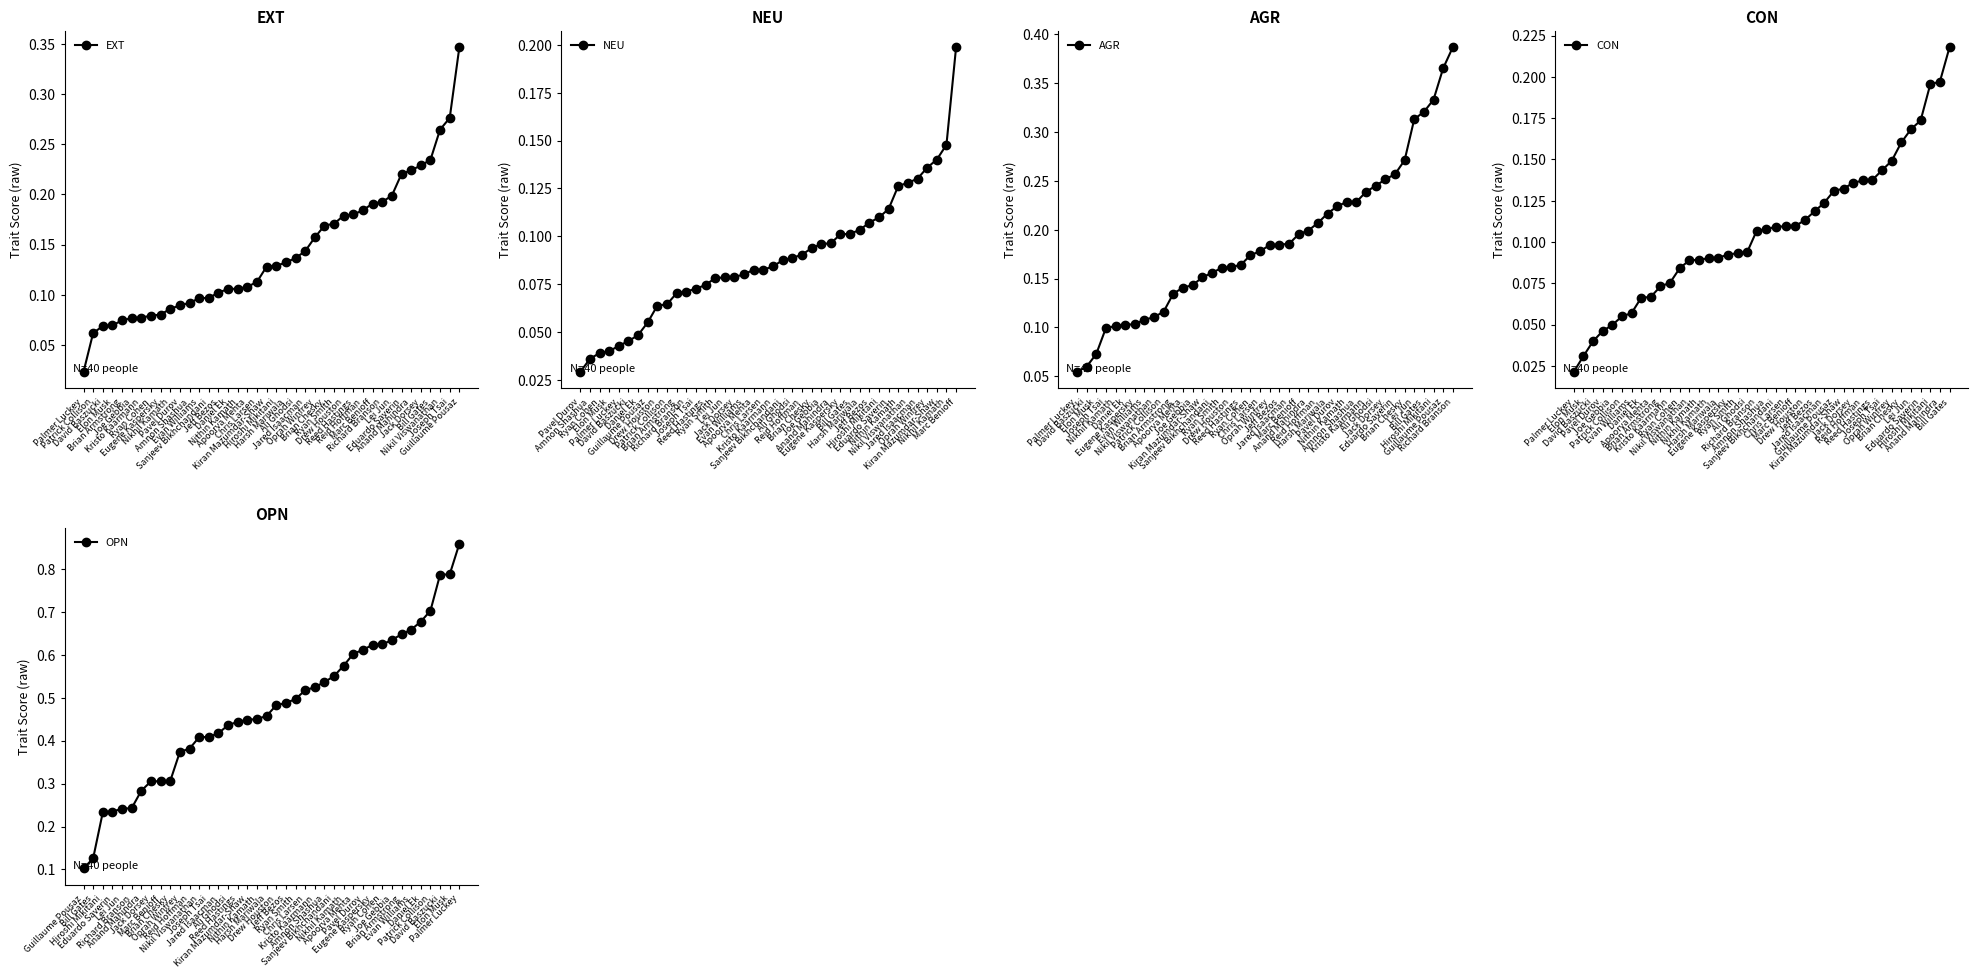

How many NEU values are between 0 and 1?

40